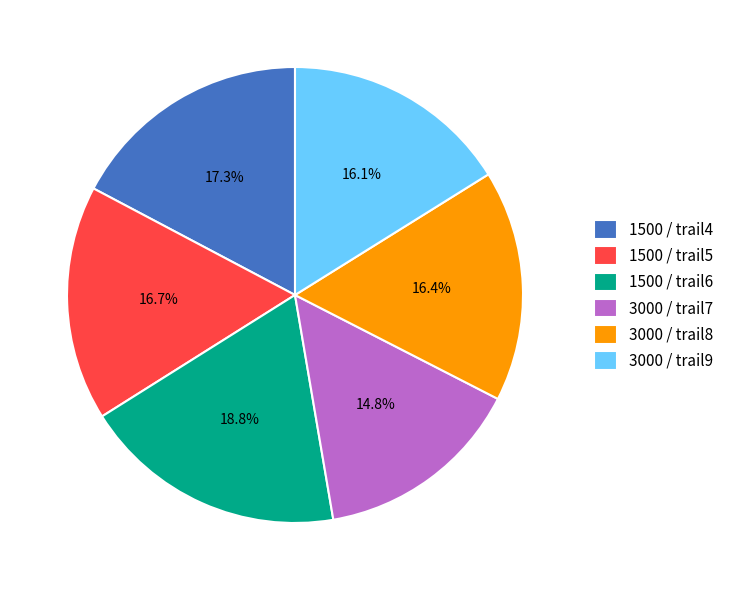

How many segments does this pie chart have?

6